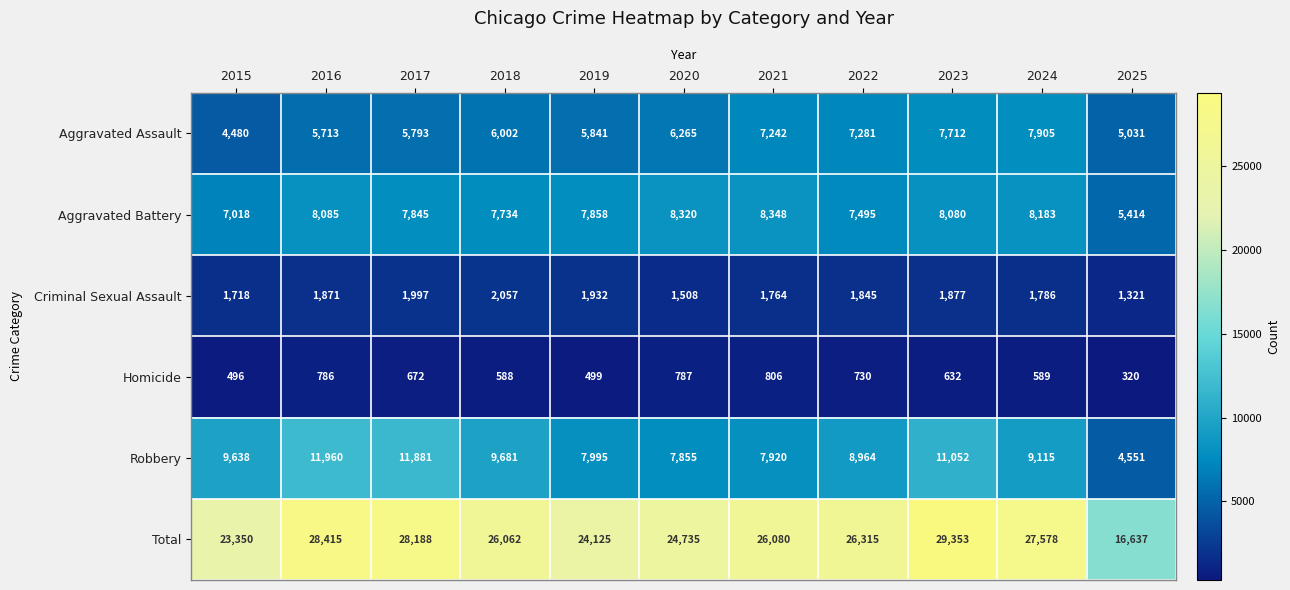

What is the total value across all series at 2021?

52160